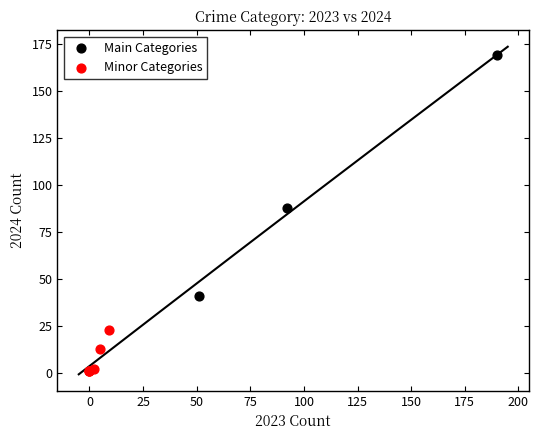

Which series has the largest Y range (max minus min)?

Main Categories